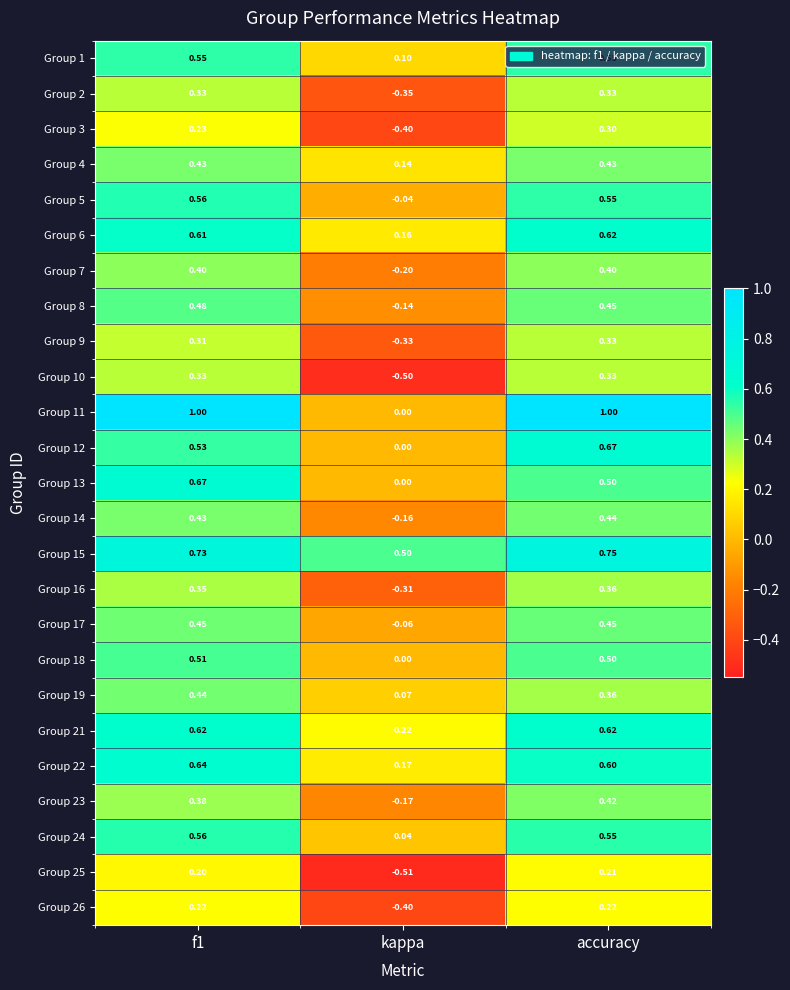

At which label does Group 9 reach its minimum?

kappa